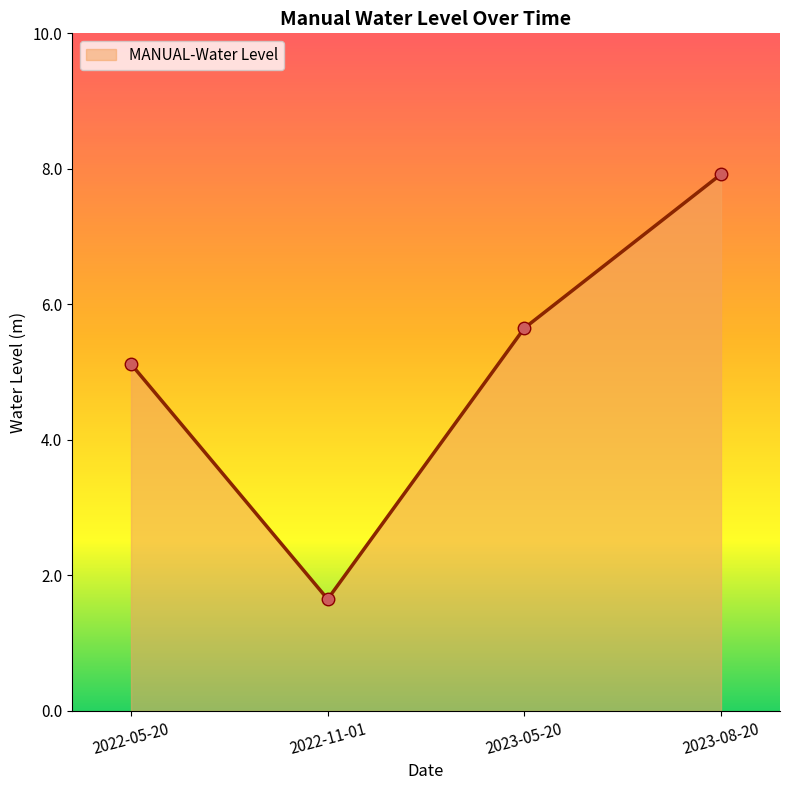

Reading right to left, what are all the values shown in this chart?

7.9	5.7	1.6	5.1